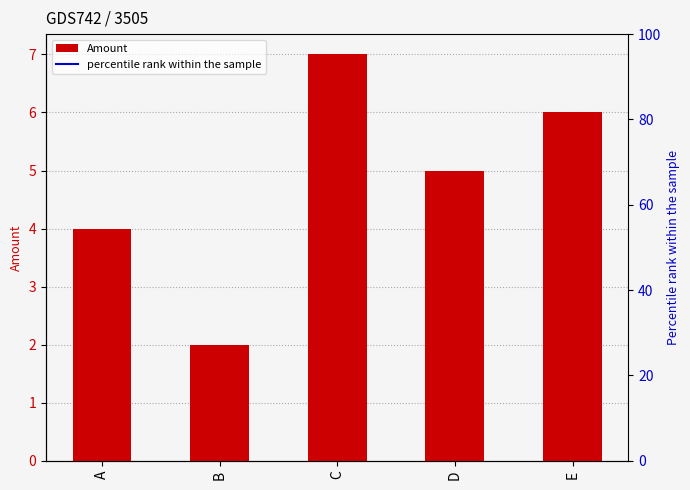

True or false: the data shows 3 at C.

False